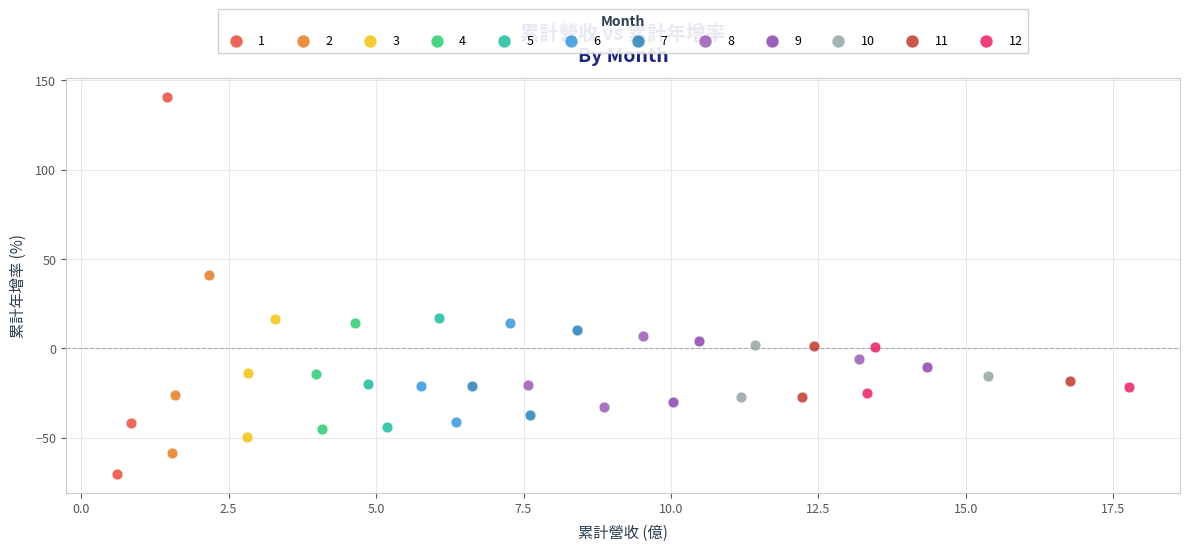

What are all the series names shown in the legend?

1, 2, 3, 4, 5, 6, 7, 8, 9, 10, 11, 12